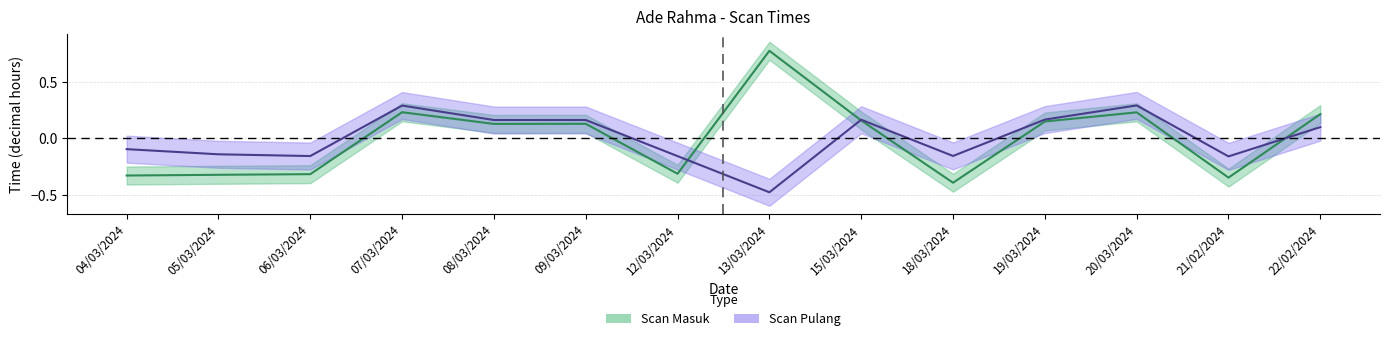

How many values in the Scan Masuk series exceed 0?

8